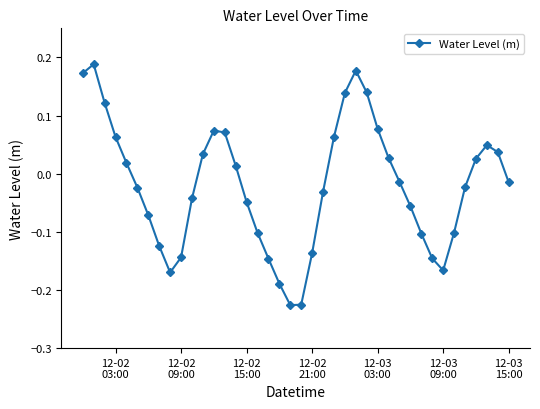

What is the sum of all values?

-0.8